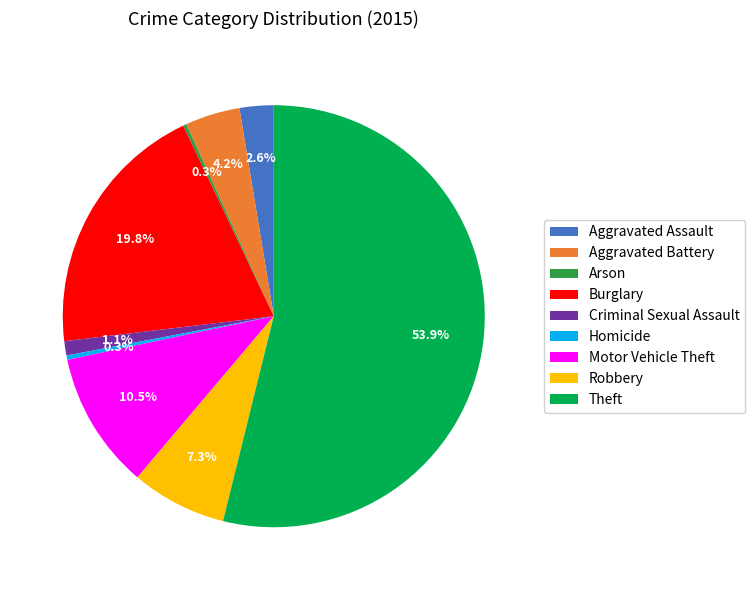

Is there any slice that represents more than half of the pie?

Yes